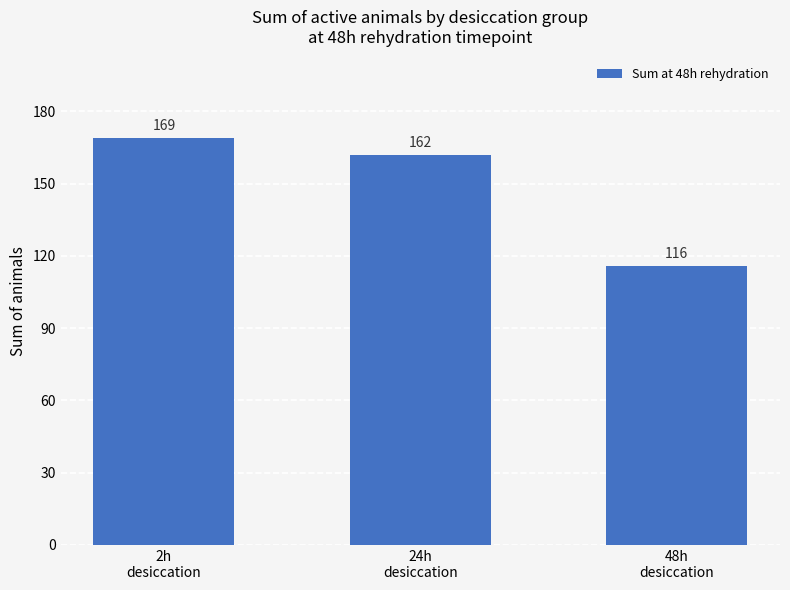

List the labels in order of value, largest first.

2h
desiccation, 24h
desiccation, 48h
desiccation